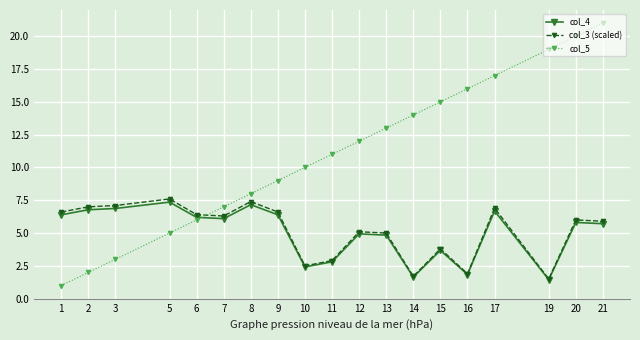

List the labels in order of col_5 value, smallest first.

1, 2, 3, 5, 6, 7, 8, 9, 10, 11, 12, 13, 14, 15, 16, 17, 19, 20, 21